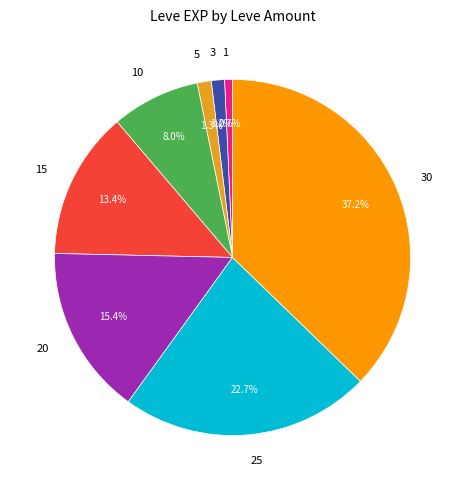

Is it true that 10 is 1% of the pie?

False